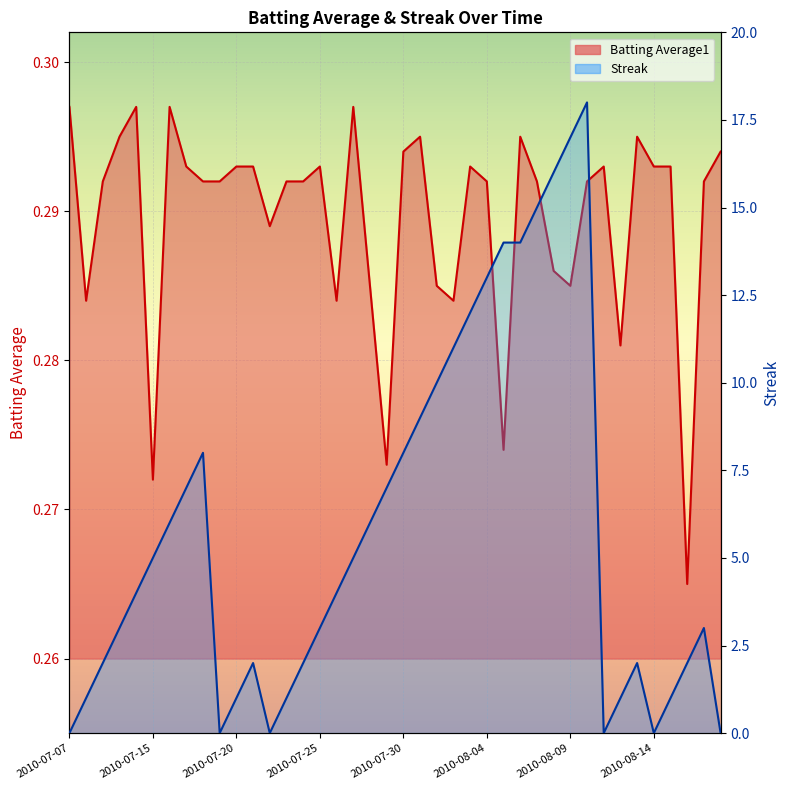

Which has a higher value, 2010-07-27 or 2010-08-14?

2010-07-27